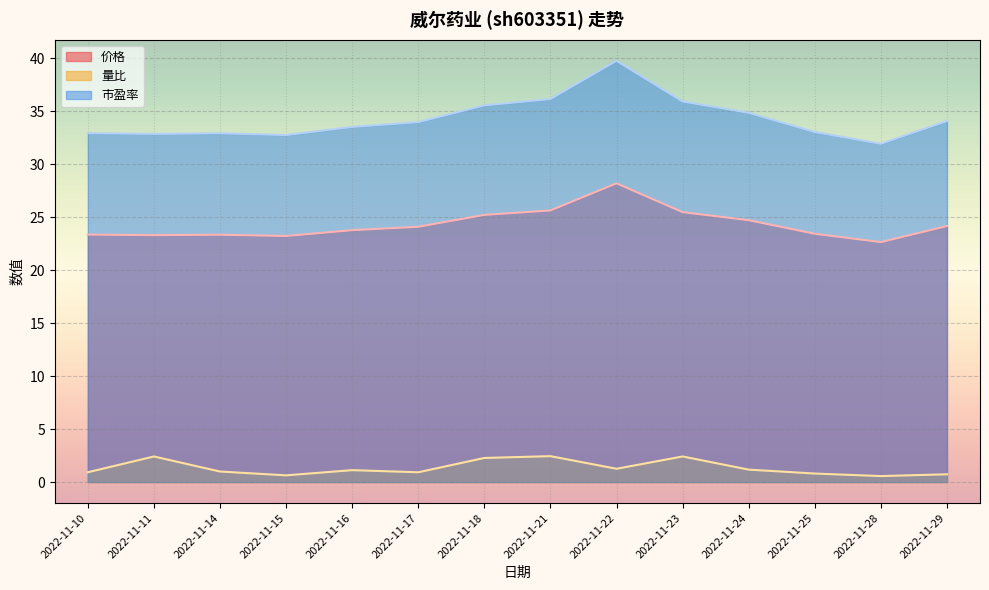

What is the value of the 量比 point at the 1st from the left?

0.9